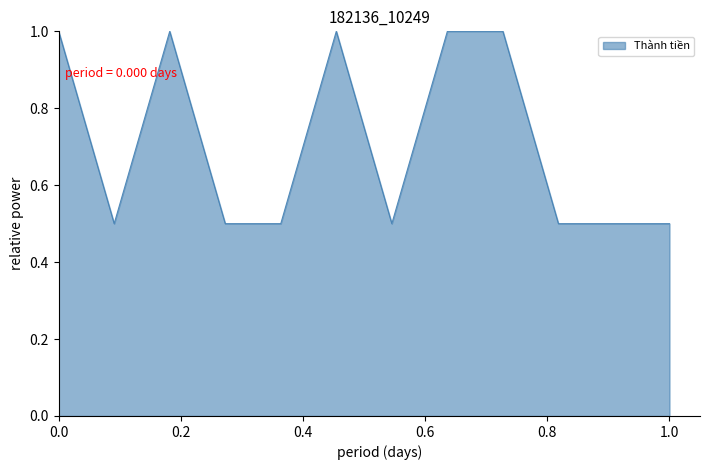

What is the difference between the maximum and minimum values?

0.5